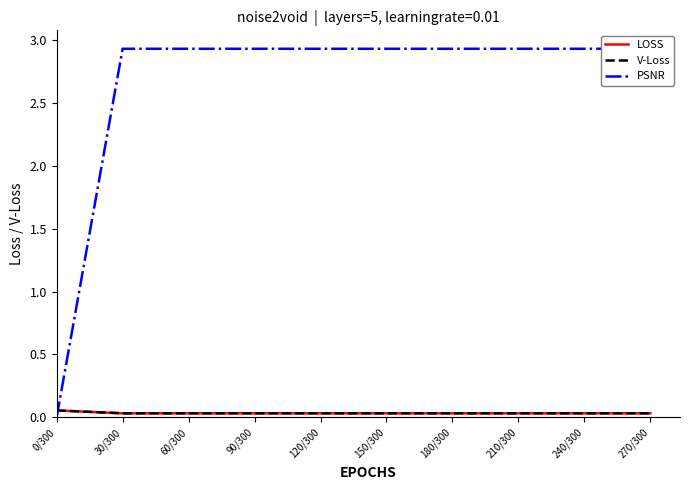

Which has a higher value, 240/300 or 270/300?

240/300